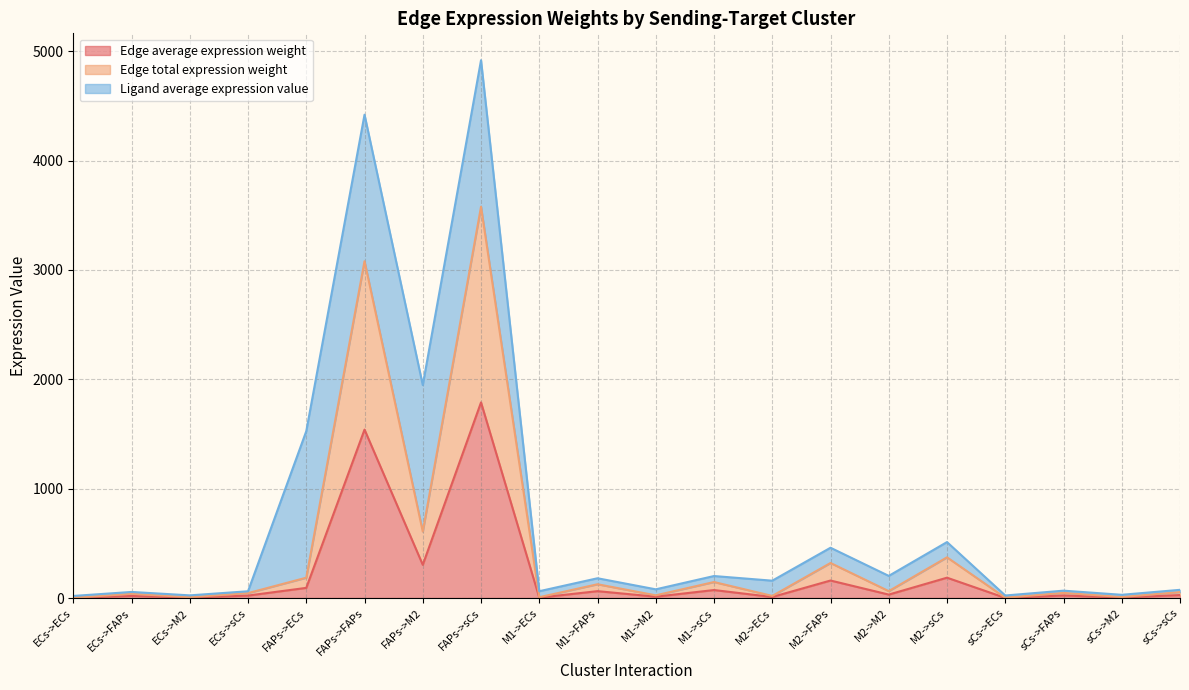

What is the total value across all series at M1->sCs?

219.7